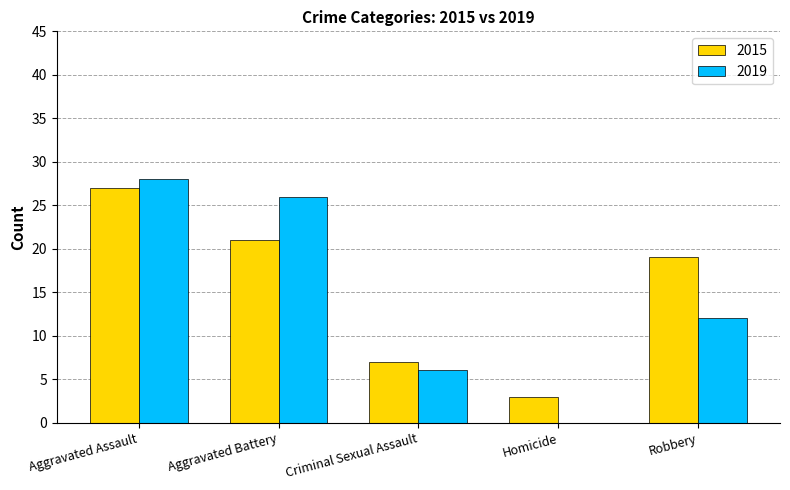

What is the sum of all 2019 values?

72